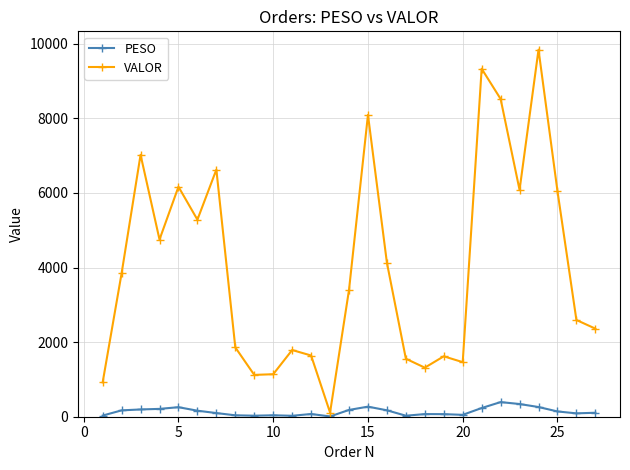

What is the highest value of the PESO series?

392.2